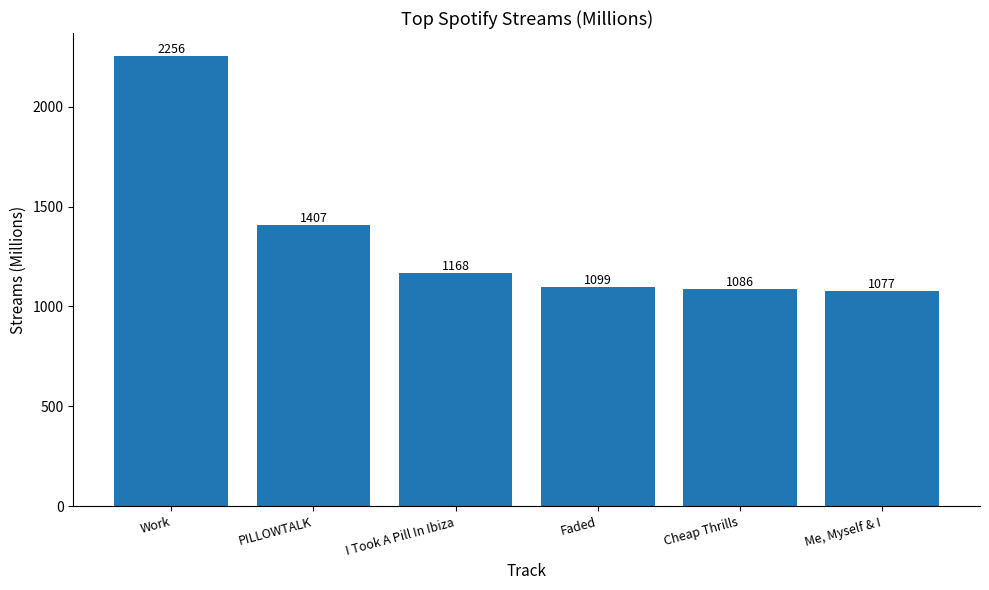

What is the average value?

1349